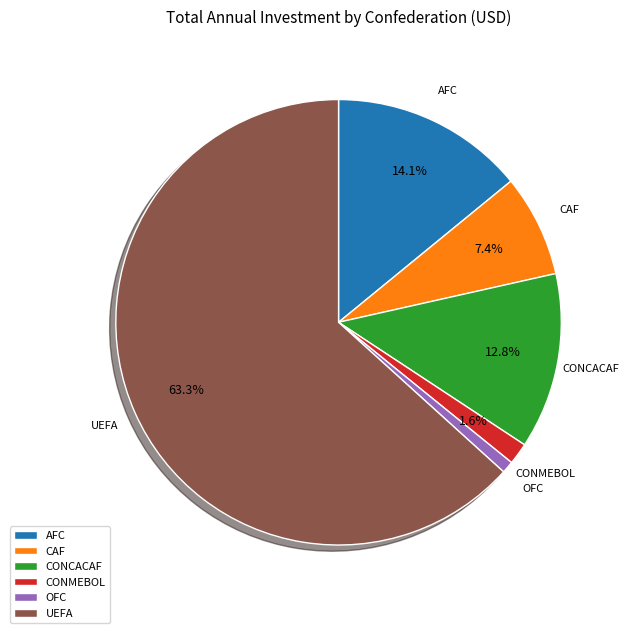

True or false: CAF accounts for 14% of the total.

False